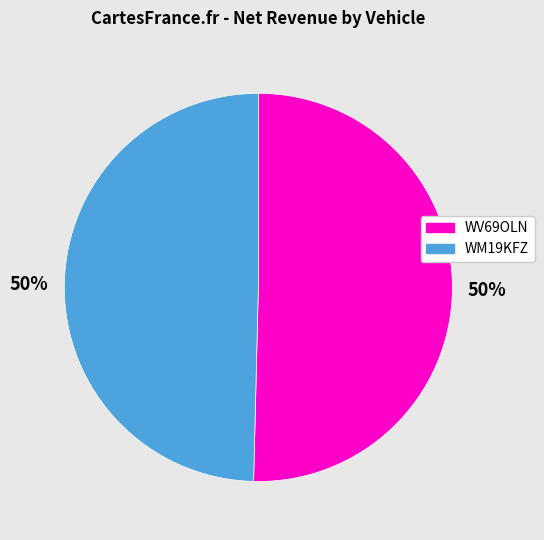

Approximately how many times larger is the value at WV69OLN compared to WM19KFZ?

1.0